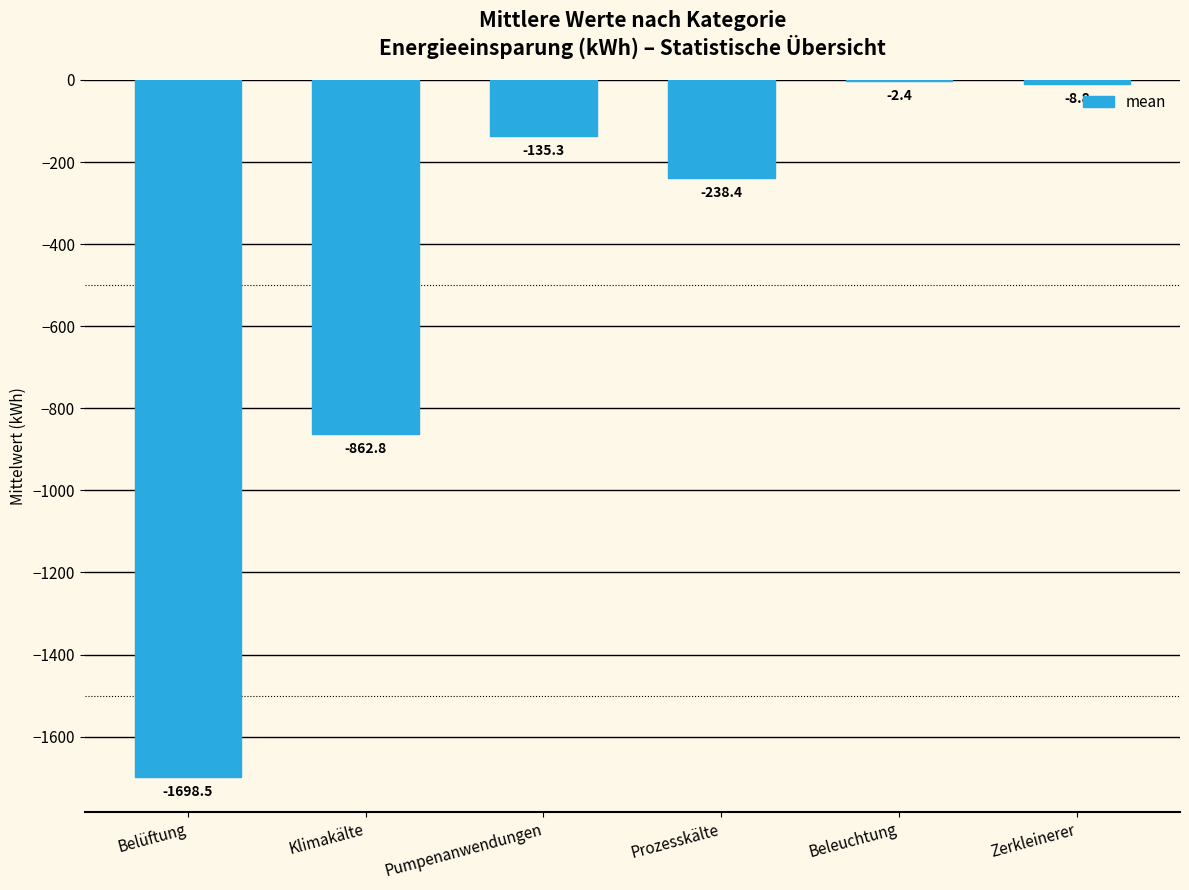

At which label is the value closest to -850?

Klimakälte